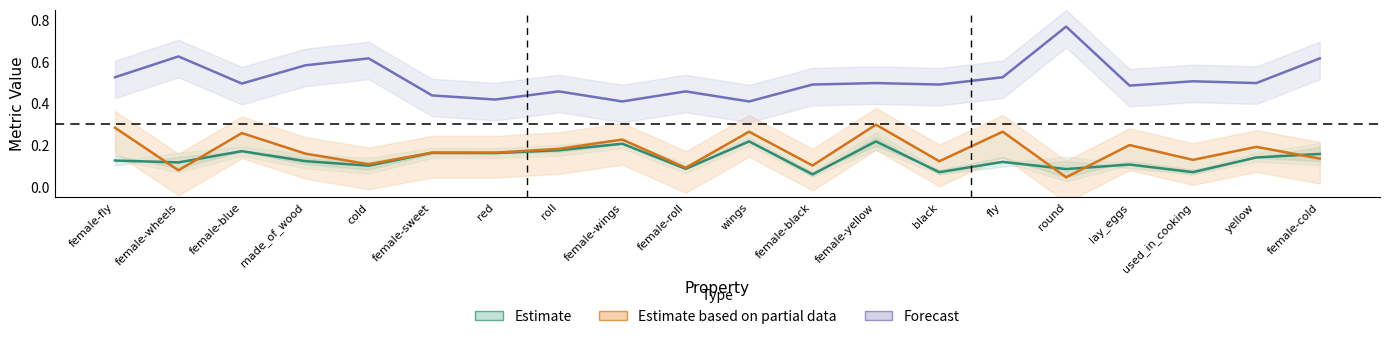

The Forecast series shows 0.8 at round. True or false?

True